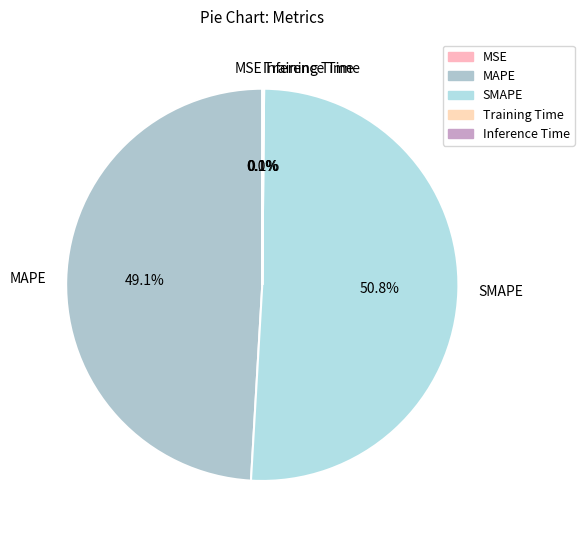

Which slice is the largest?

SMAPE